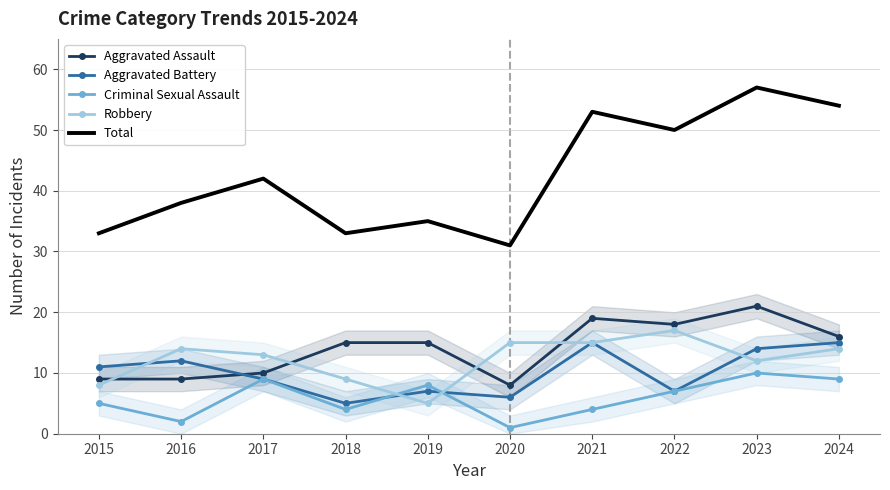

Which series changed the most between 2015 and 2016?

Robbery